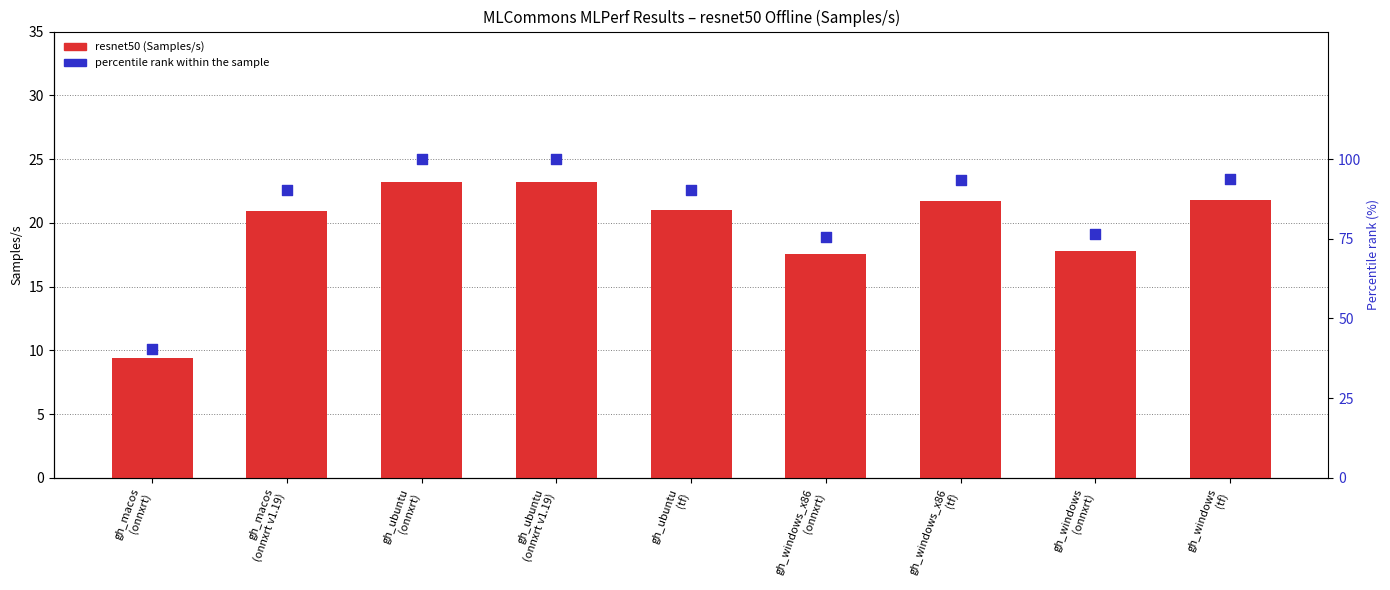

What are all the series names shown in the legend?

resnet50 (Samples/s), percentile rank within the sample